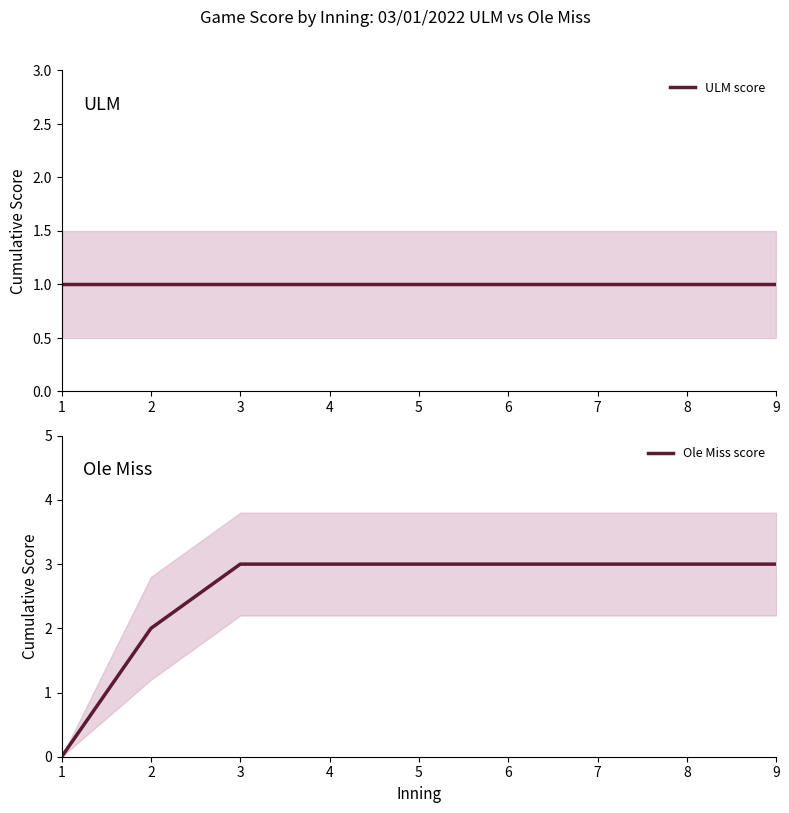

Rank the series by their maximum value, from lowest to highest.

ULM score, Ole Miss score